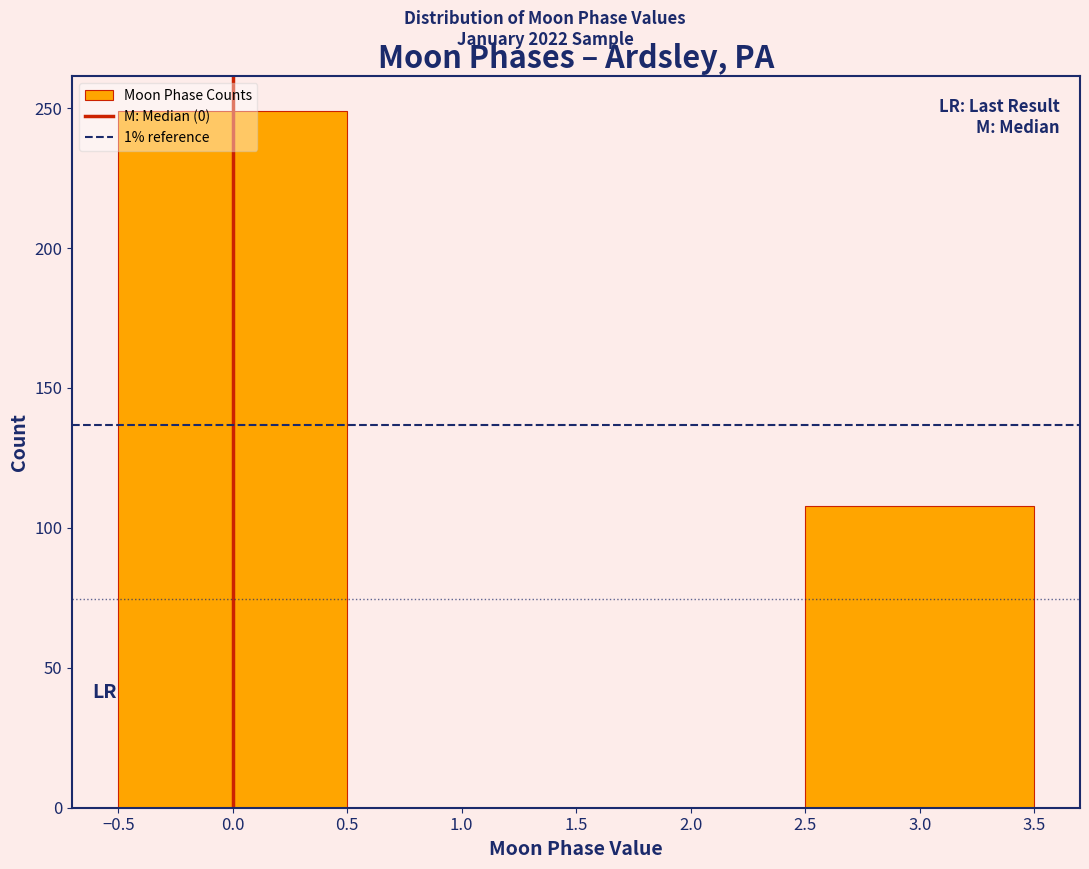

What is the height of the bar covering 2.5 to 3.5 on the x-axis? The values are not printed on the chart, so give them approximately, as read against the axis.

110